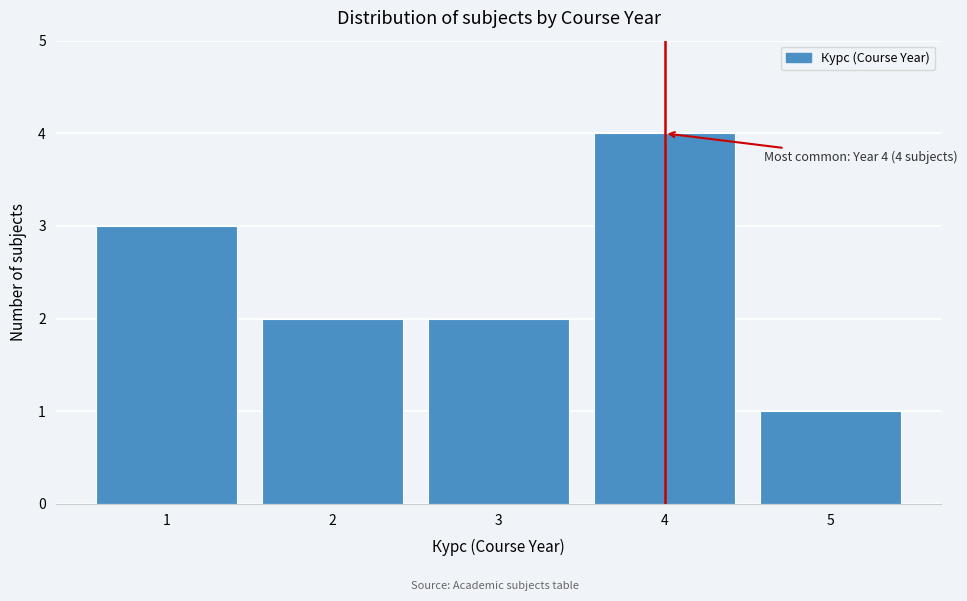

Which range on the x-axis has the tallest bar?

3.5 to 4.5